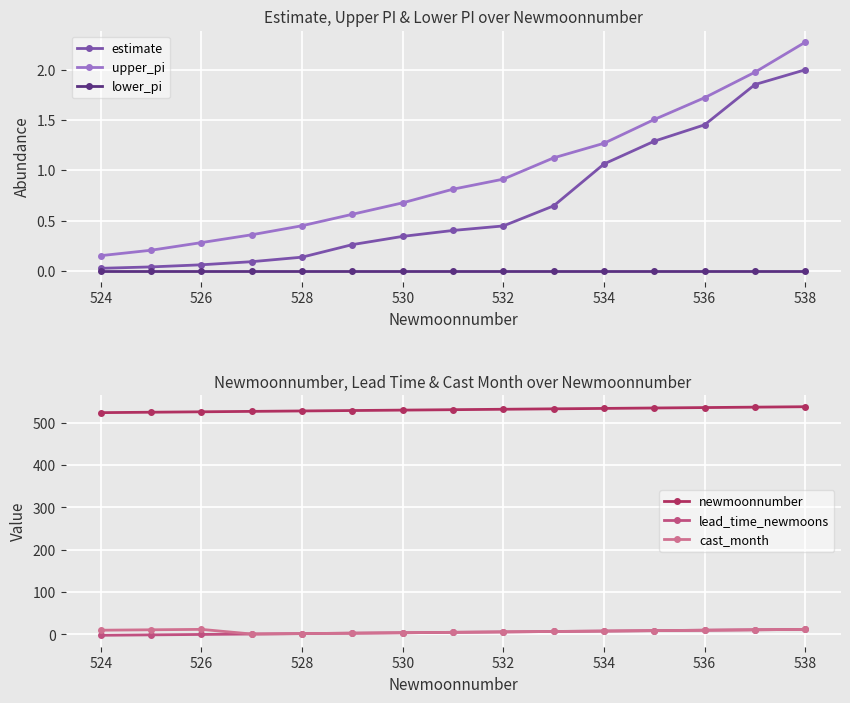

Is the value of lower_pi at 536 greater than the value of upper_pi at 524?

No